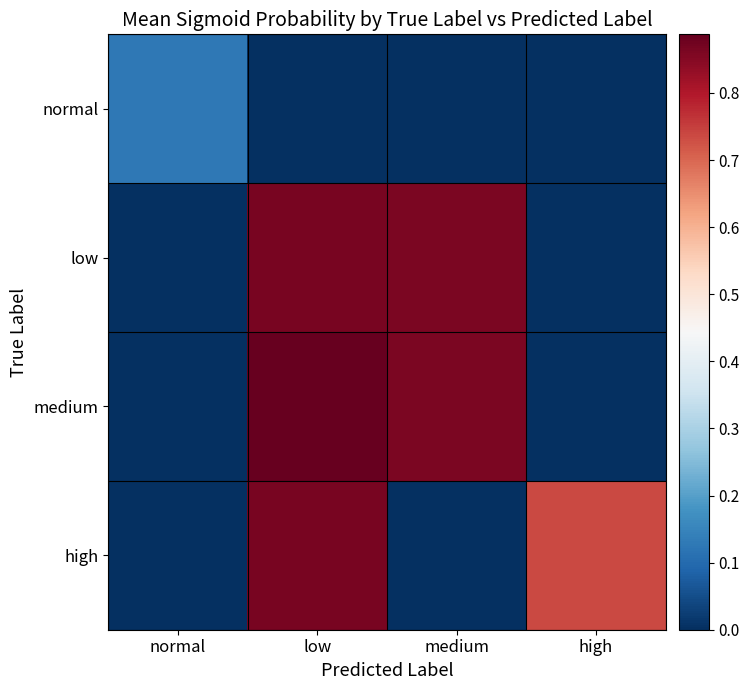

List the series in order of their peak value, highest first.

medium, high, low, normal